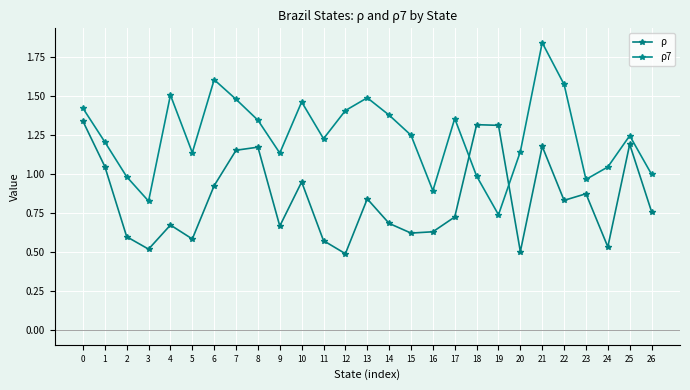

Which series has the widest spread of values?

ρ7